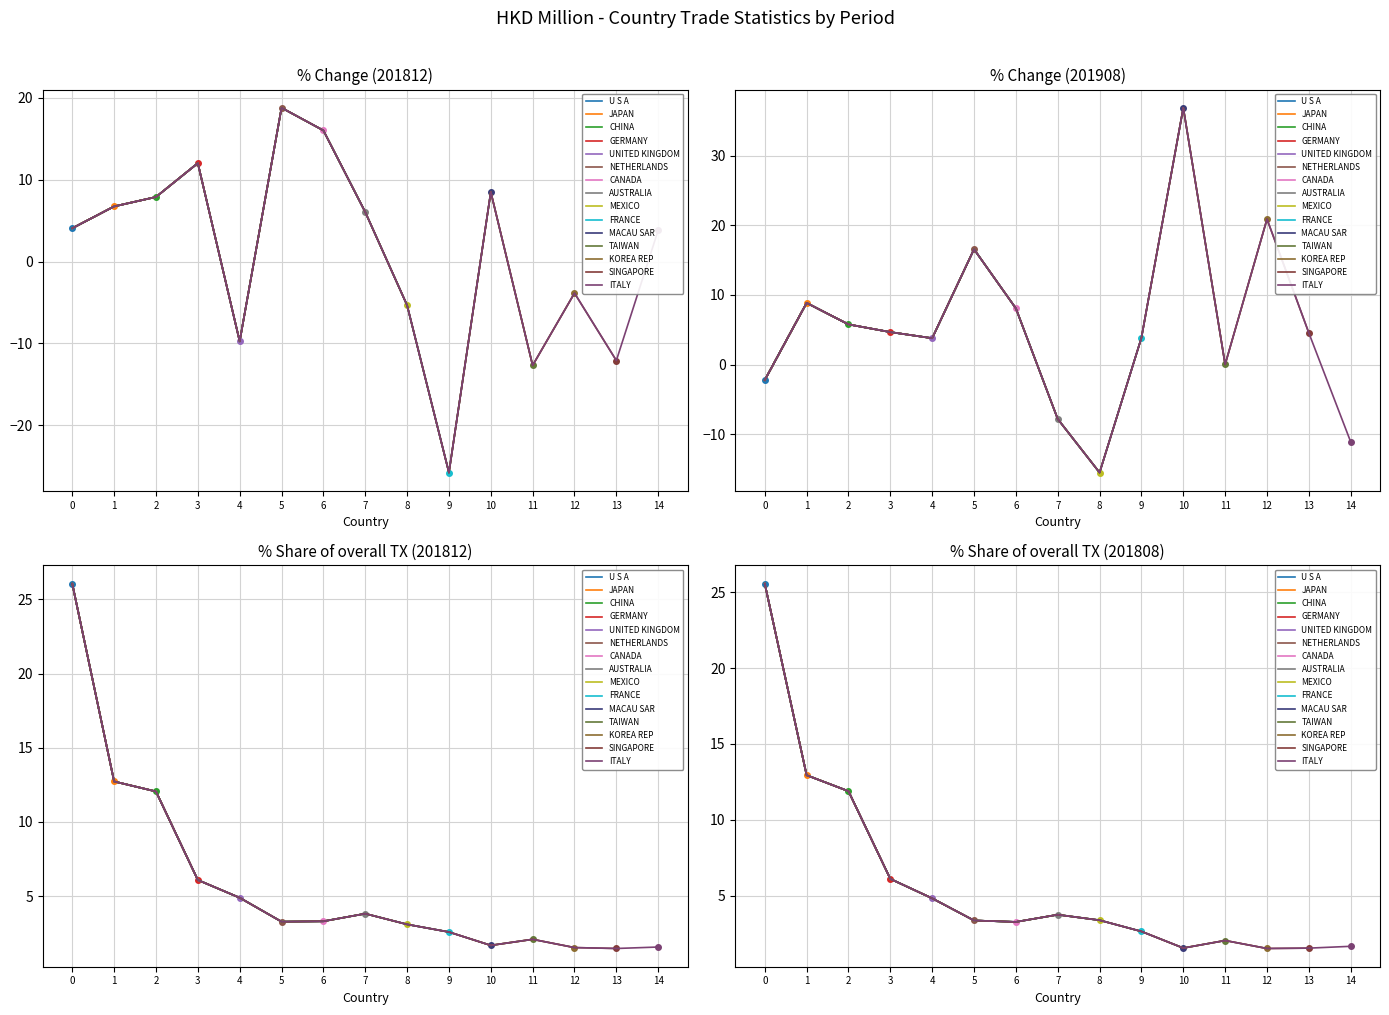

True or false: 201908_% CHG has a value of 3.8 at 9.

True